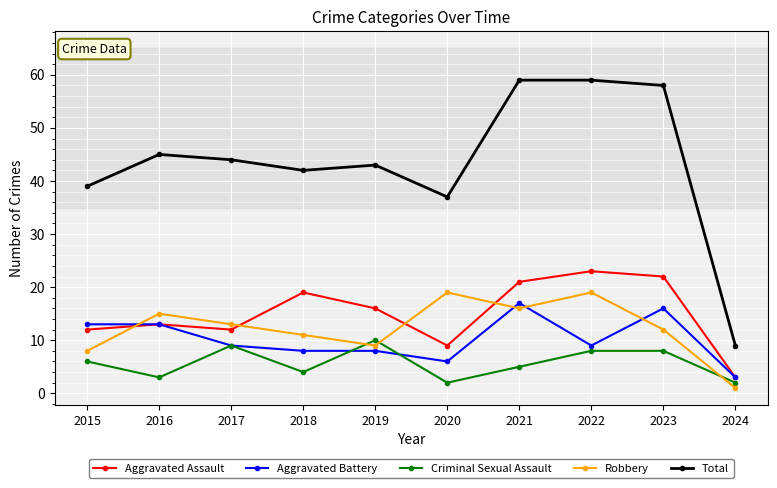

What is the difference between the second highest and second lowest values in the Aggravated Battery series?

10